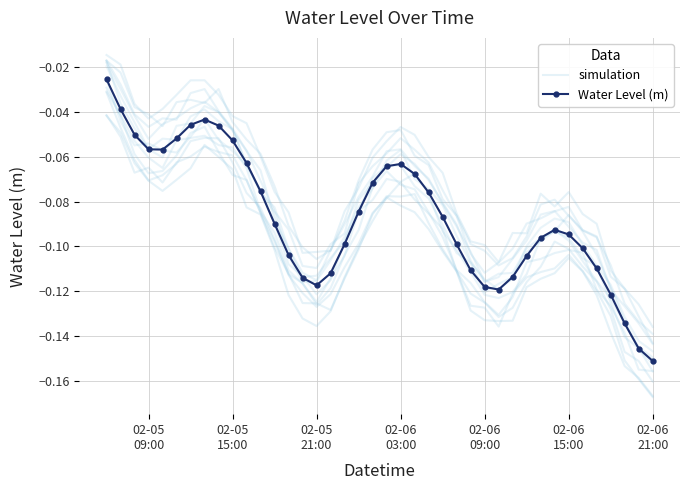

True or false: Water Level (m) and simulation intersect in this chart.

False